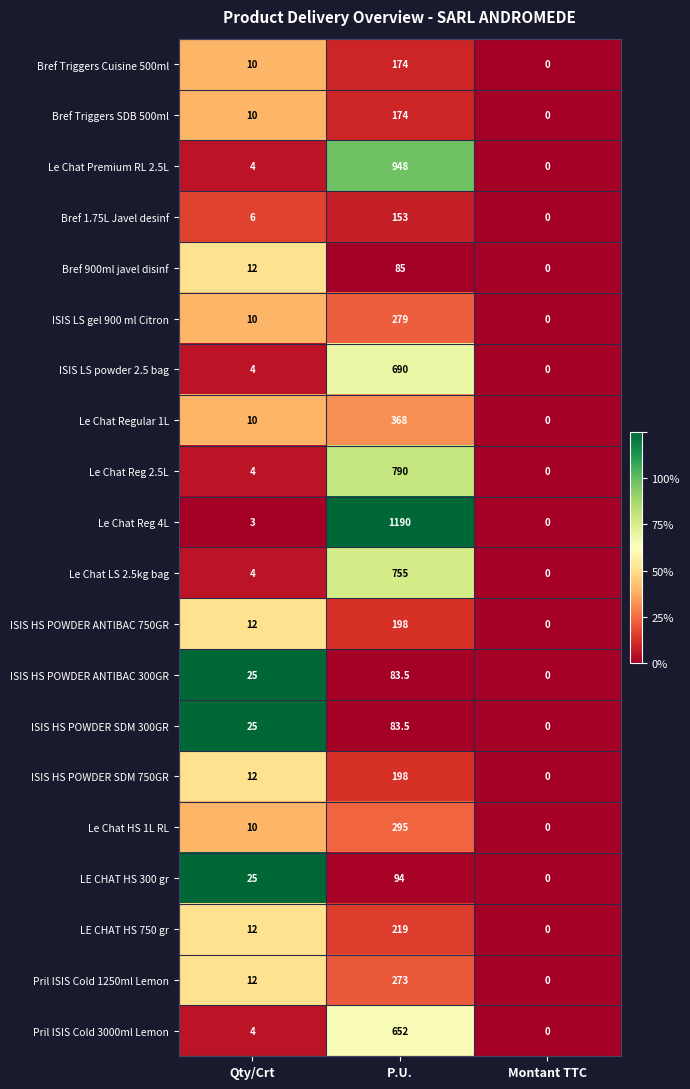

Which series has the largest total across all categories?

Le Chat Reg 4L